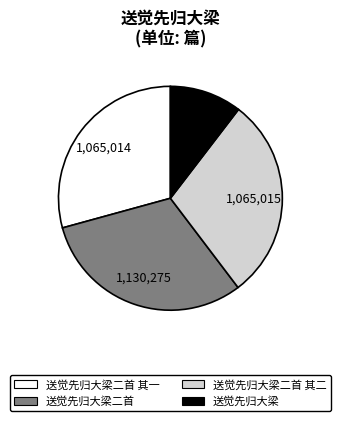

Is there a majority slice in this chart?

No